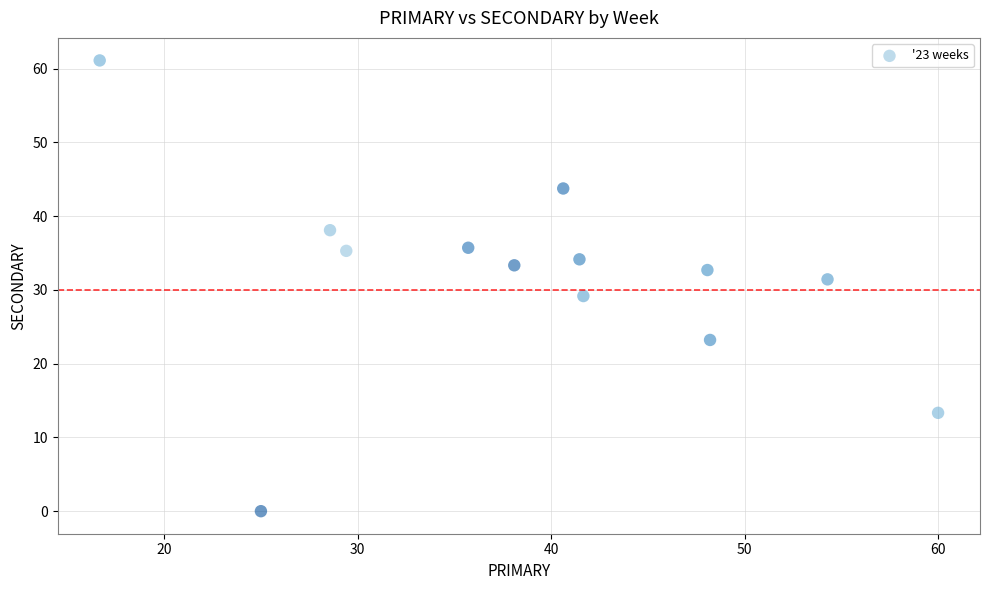

What is the range of Y values (max minus min)?

61.1